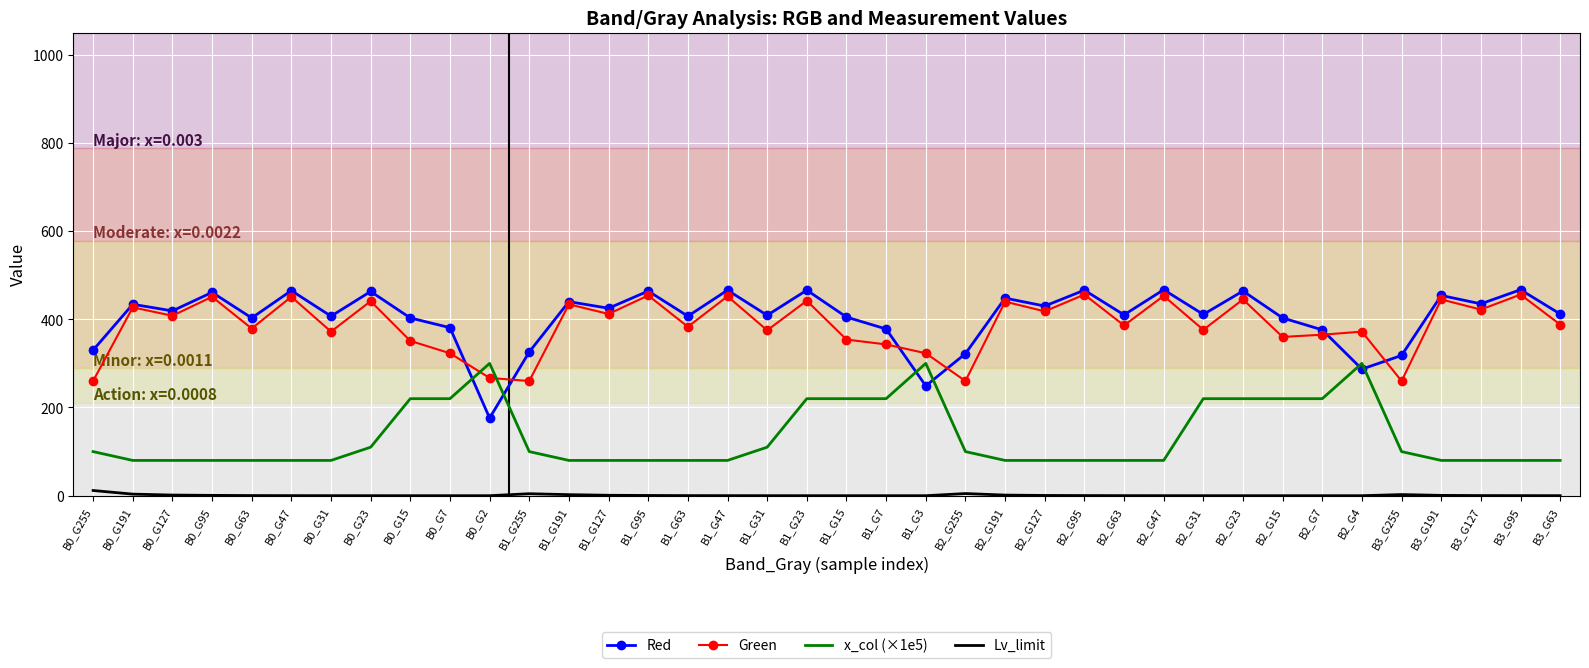

Is the value of x_col (×1e5) at B0_G23 greater than the value of Lv_limit at B1_G31?

Yes